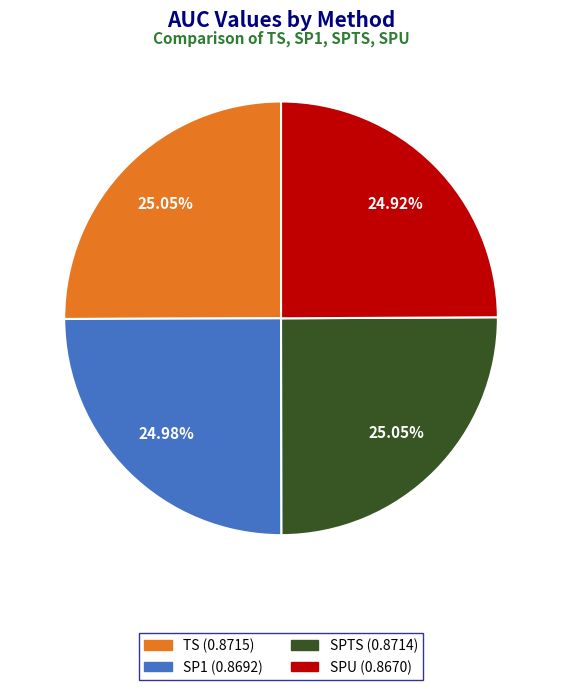

How many slices are in this pie chart?

4